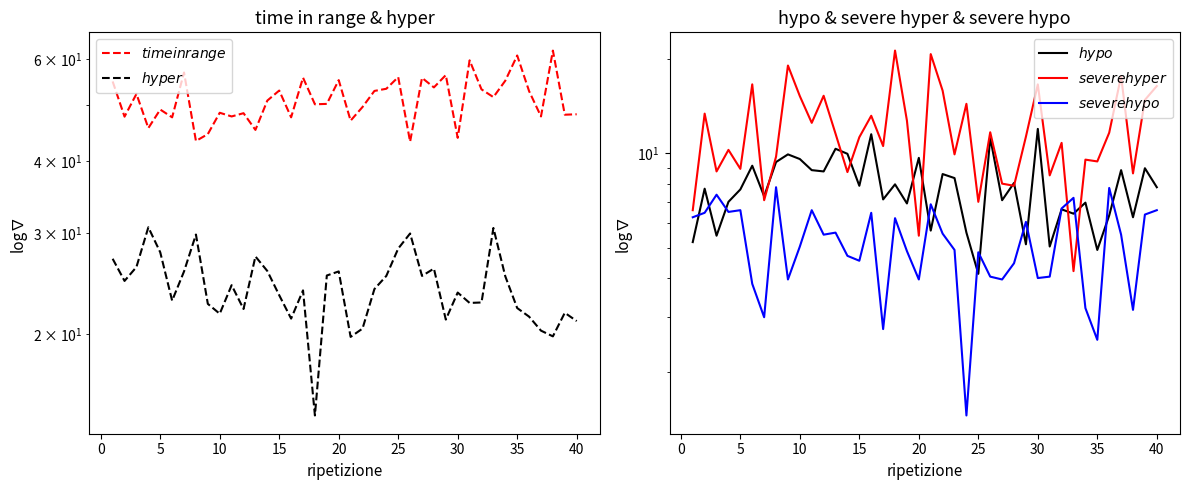

True or false: $hyper$ and $time in range$ intersect in this chart.

False